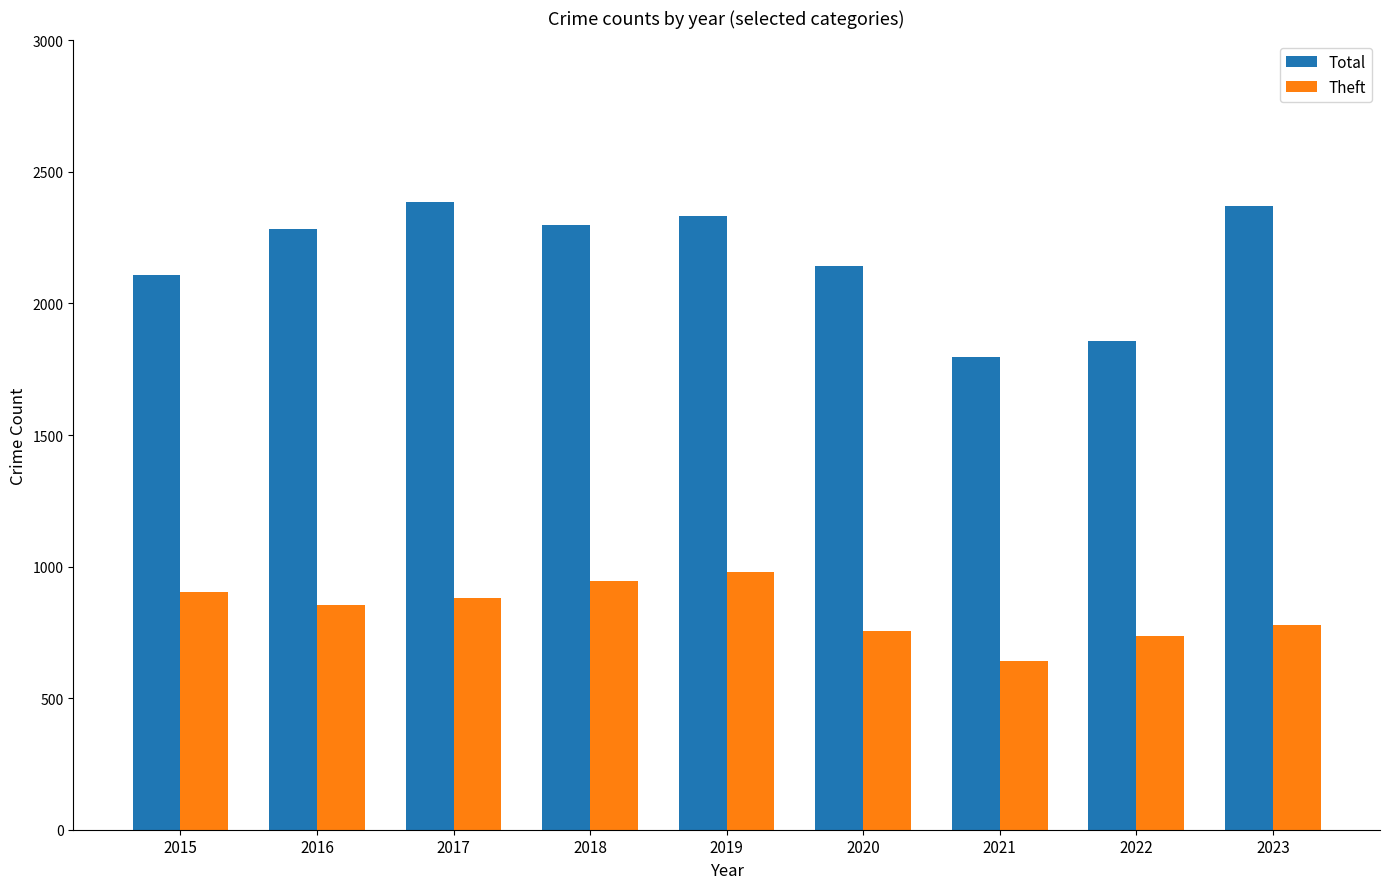

What is the approximate value of Theft at 2015?

904